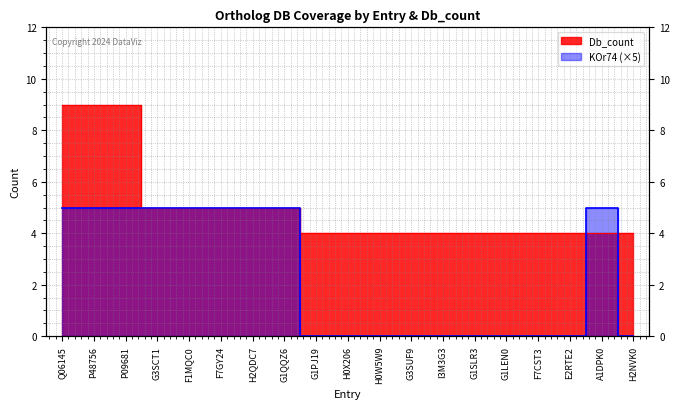

How many Db_count values are between 4 and 5?

16